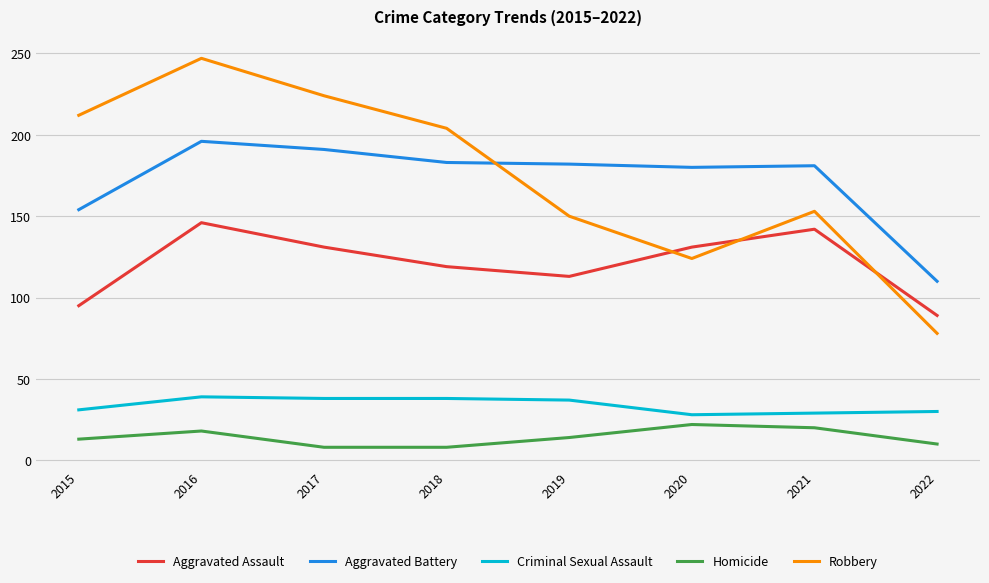

At 2016, list the series in order from smallest to largest.

Homicide, Criminal Sexual Assault, Aggravated Assault, Aggravated Battery, Robbery